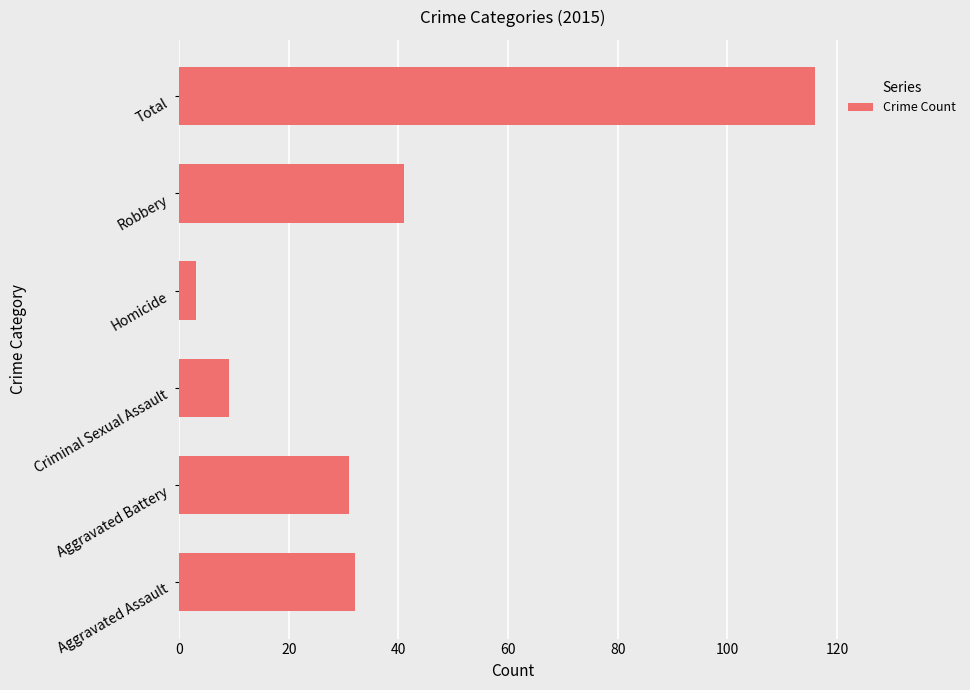

What is the average value?

39